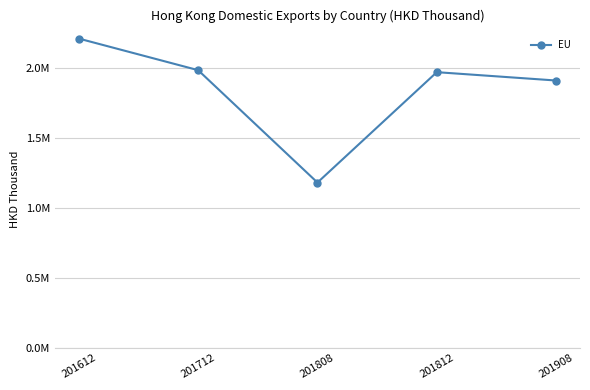

True or false: the data has more than 1 interior local peaks.

False